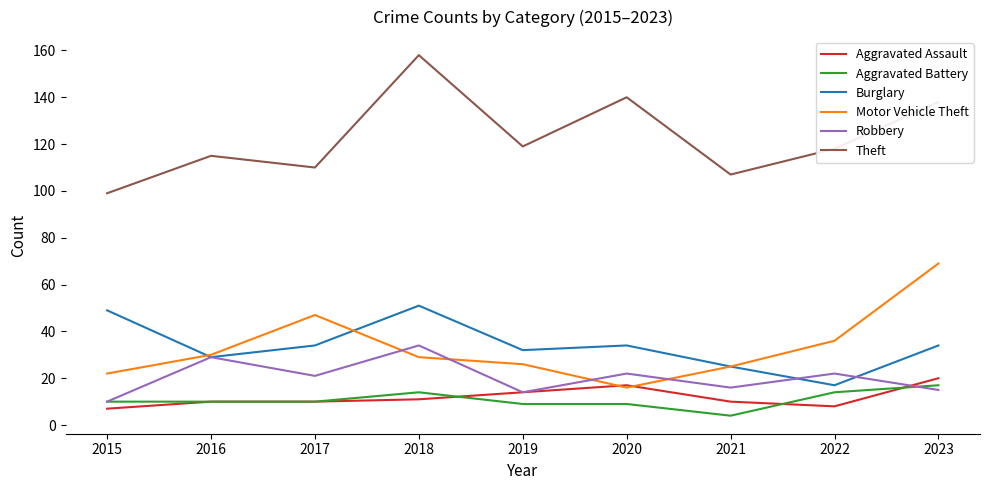

Which series has the widest spread of values?

Theft